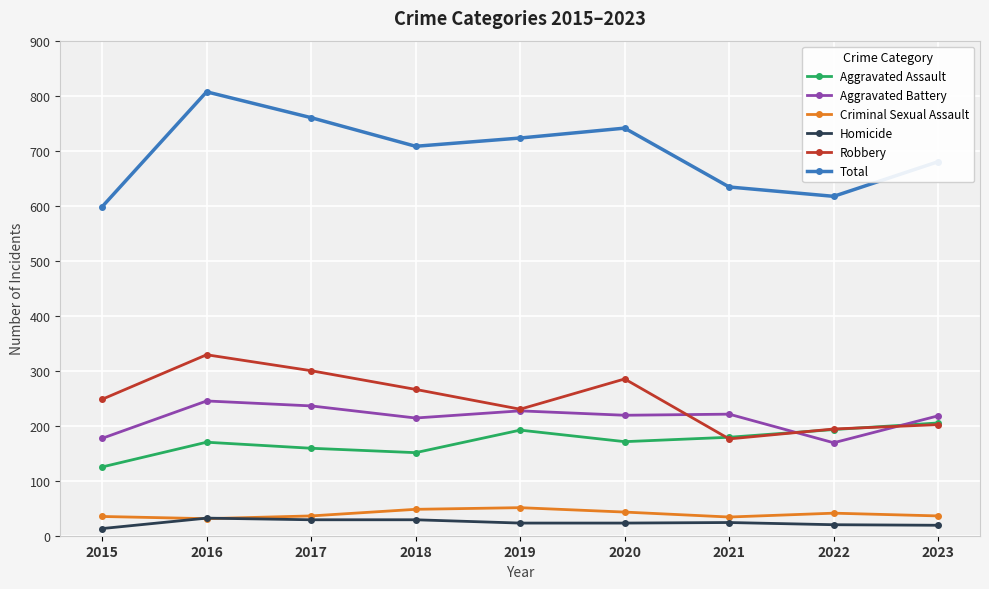

Does the chart display data point markers on the line(s)?

Yes